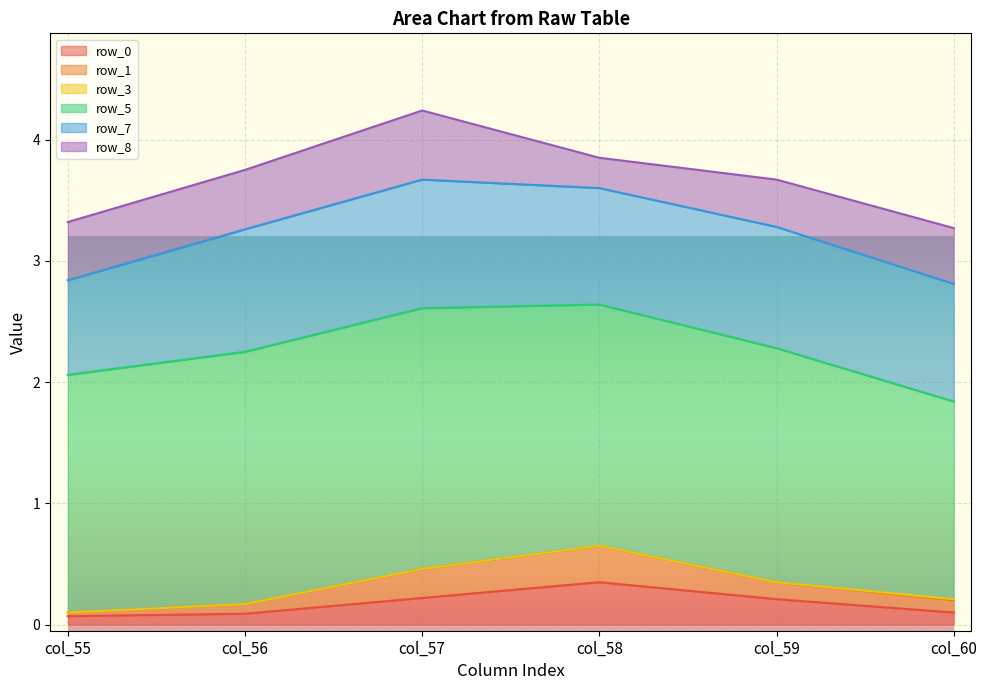

How many data points in row_3 are above 0?

1